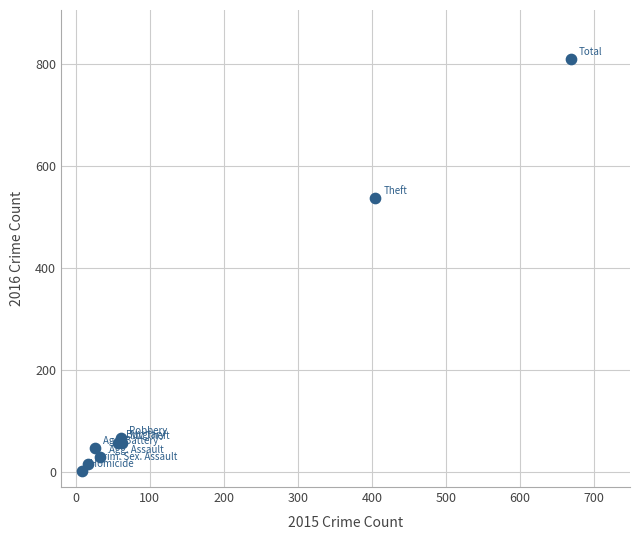

What Y value in the scatter plot is closest to 405?

536